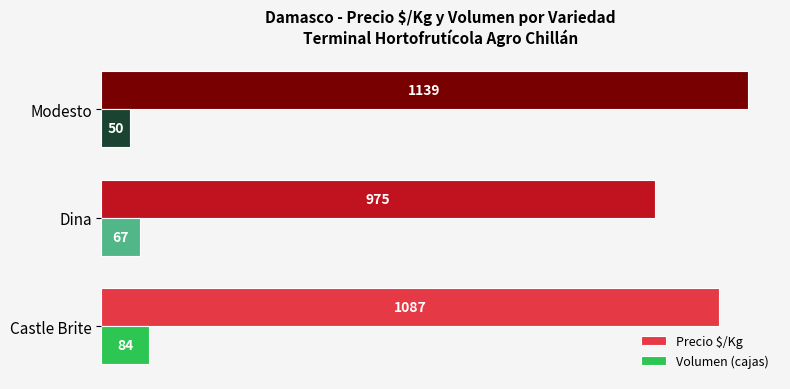

What is the average value of the Precio $/Kg series?

1067.3